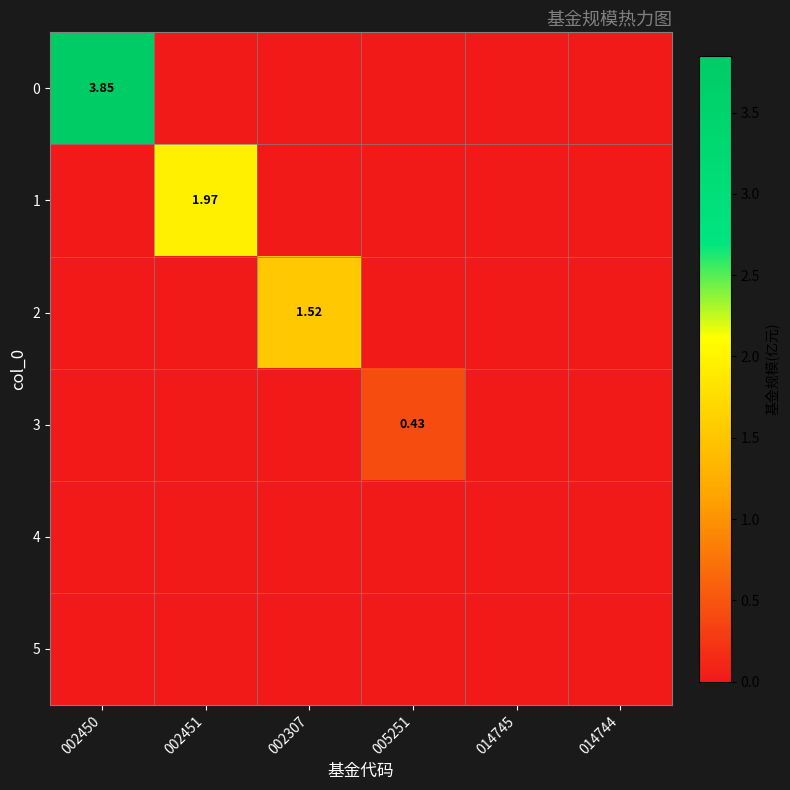

List the series in order of their peak value, lowest first.

4, 5, 3, 2, 1, 0